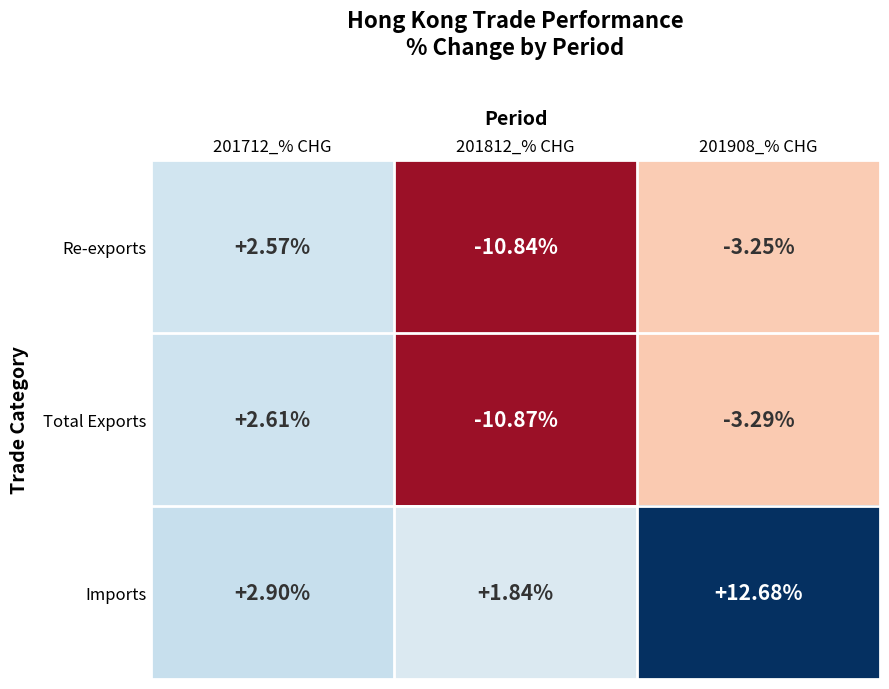

What is the greatest value displayed?

12.7